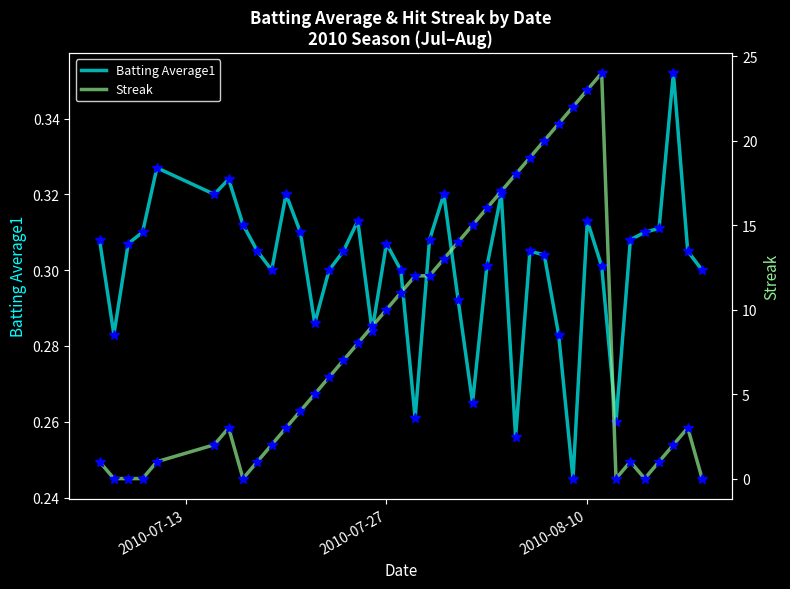

Count the number of categories in the chart.

40